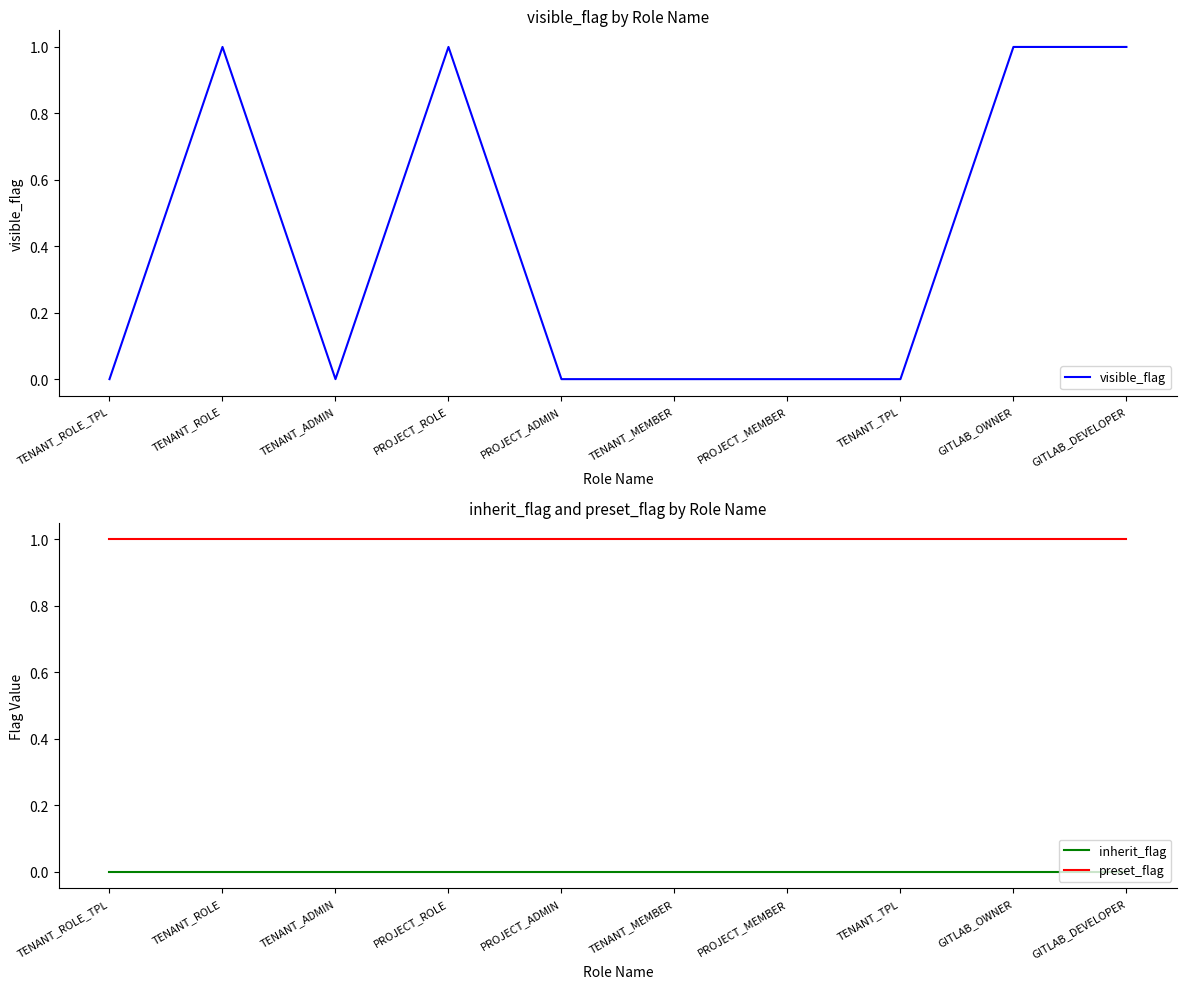

Does the chart display data point markers on the line(s)?

No